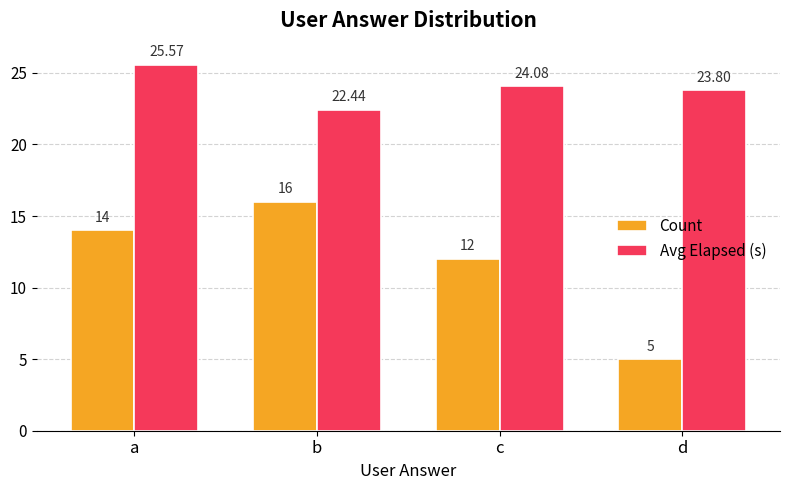

What is the difference between the maximum and minimum values in the Avg Elapsed (s) series?

3.1